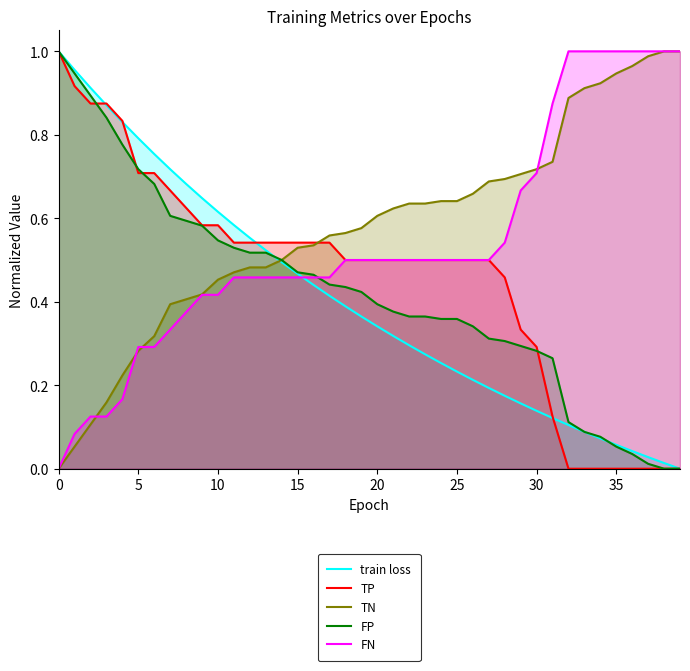

What is the label of the 15th point from the left?

14